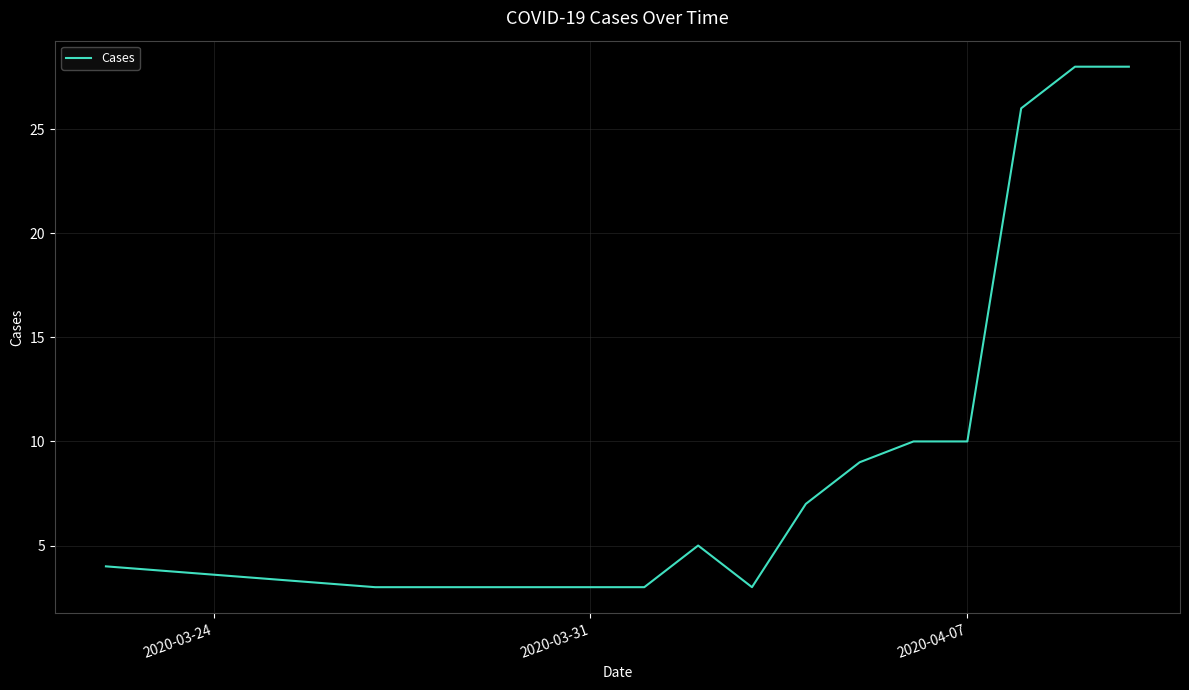

What is the minimum value shown in the chart?

3